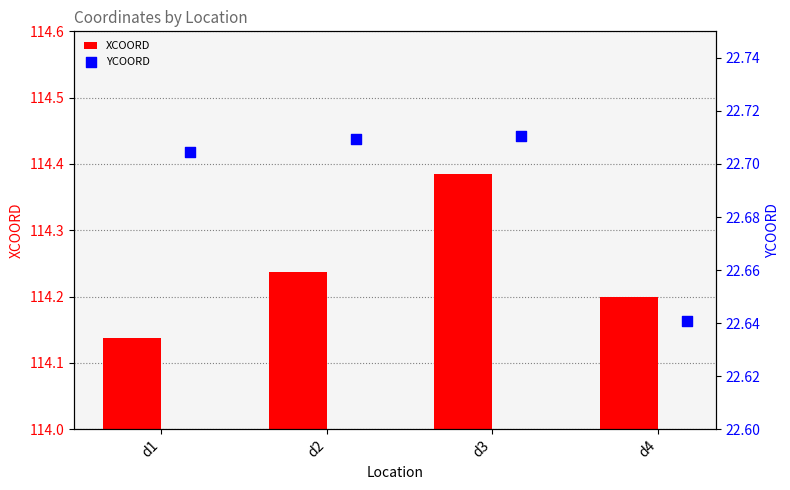

What are all the series names shown in the legend?

XCOORD, YCOORD